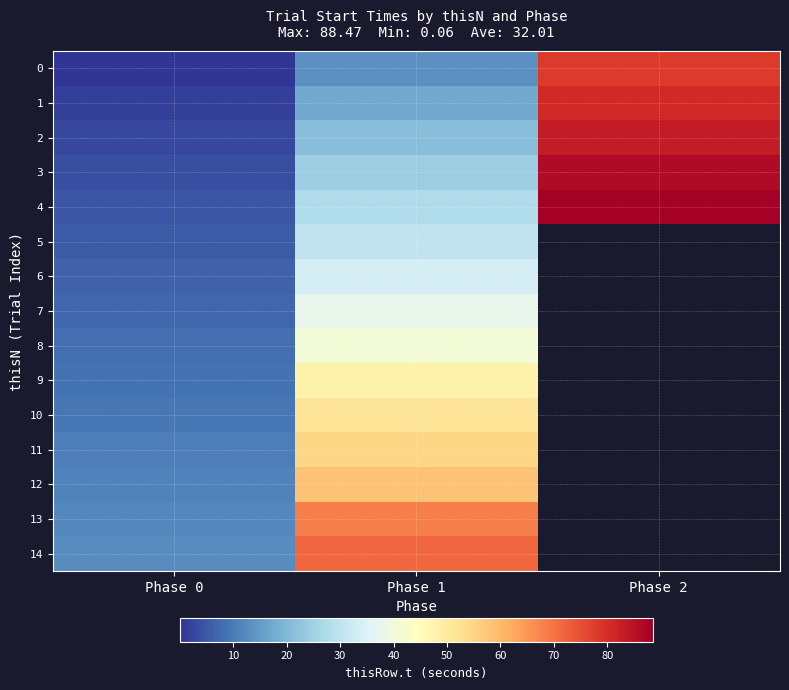

Is it true that 14 equals 102.8 at Phase 1?

False